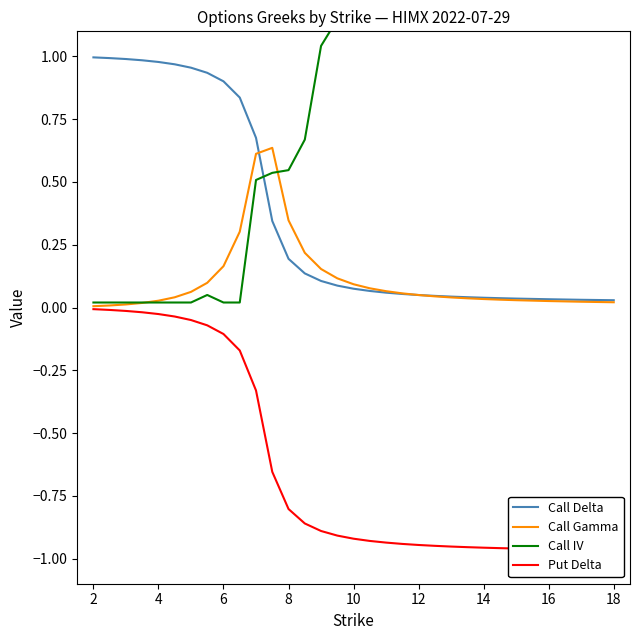

What is the difference between the highest and lowest values at 14?

1.0